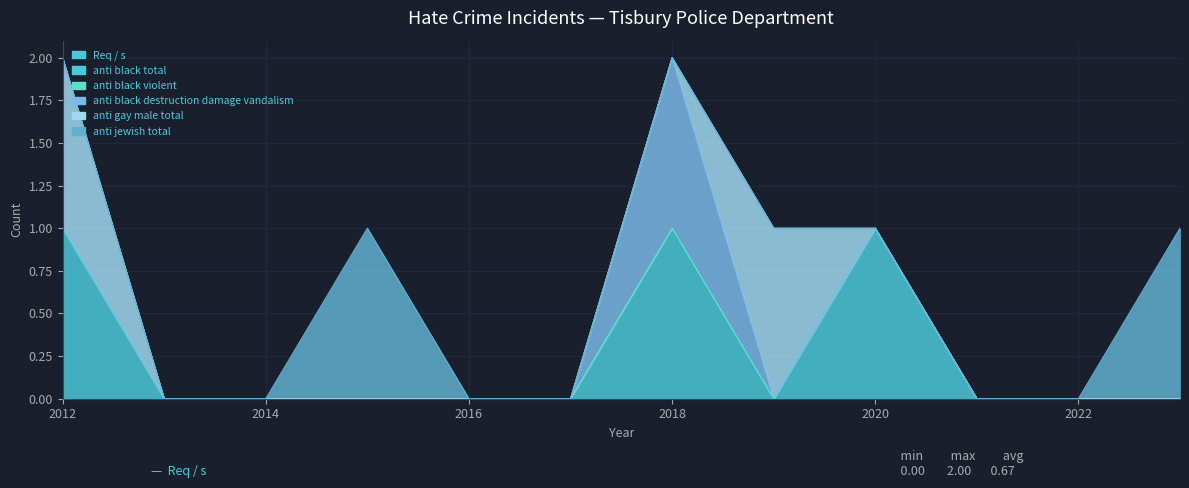

At how many categories does at least one series exceed 0?

6